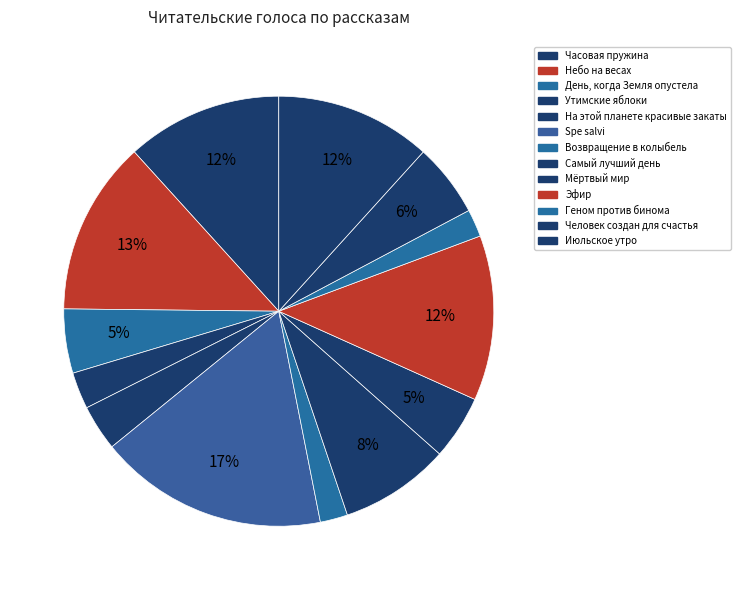

Which category has the biggest portion of the pie?

Spe salvi